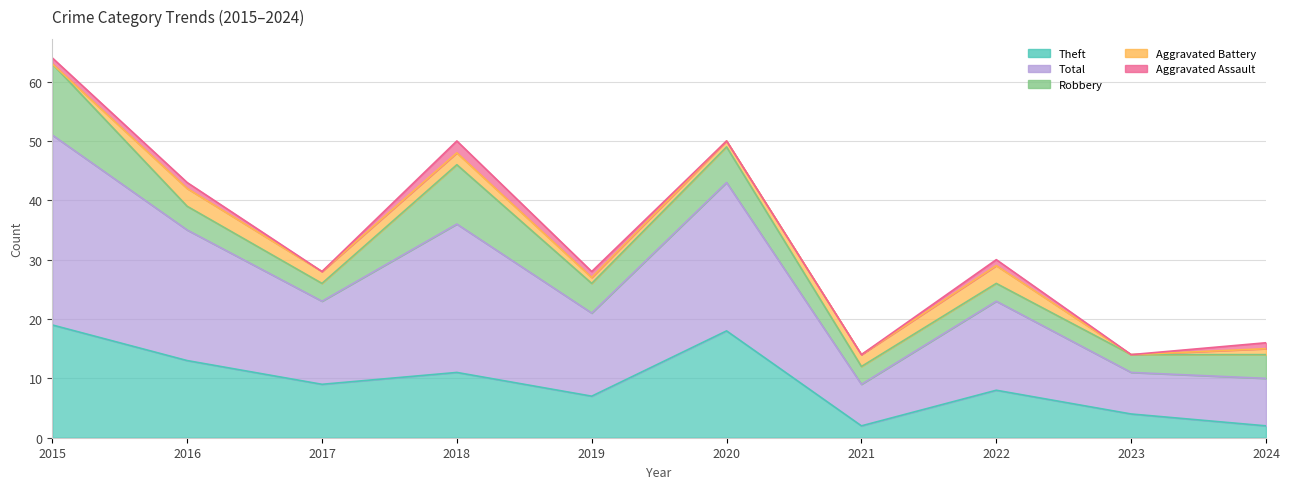

How many lines are shown in the chart?

5